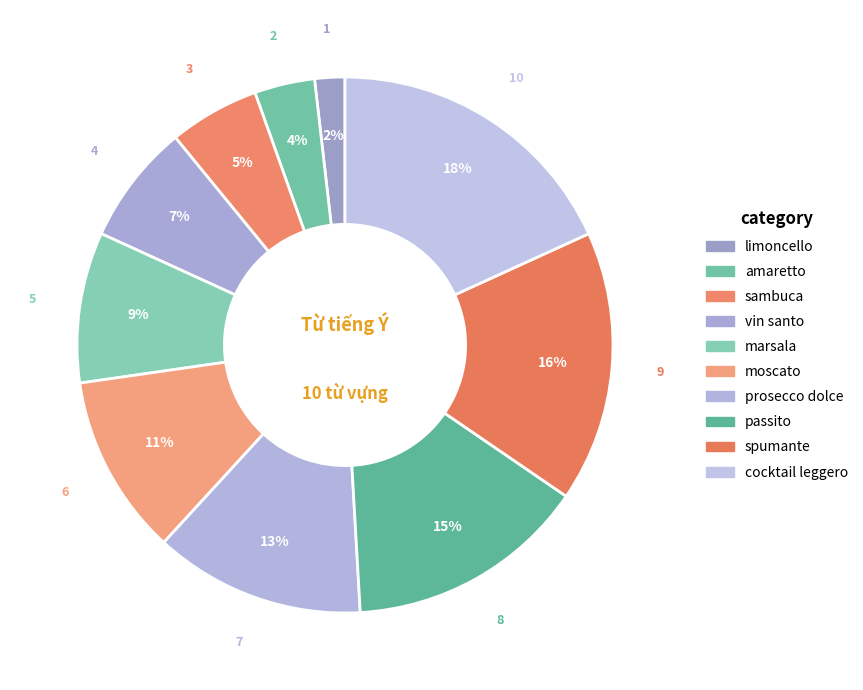

To the nearest percent, what is the difference between the largest and smallest slice percentages?

16%